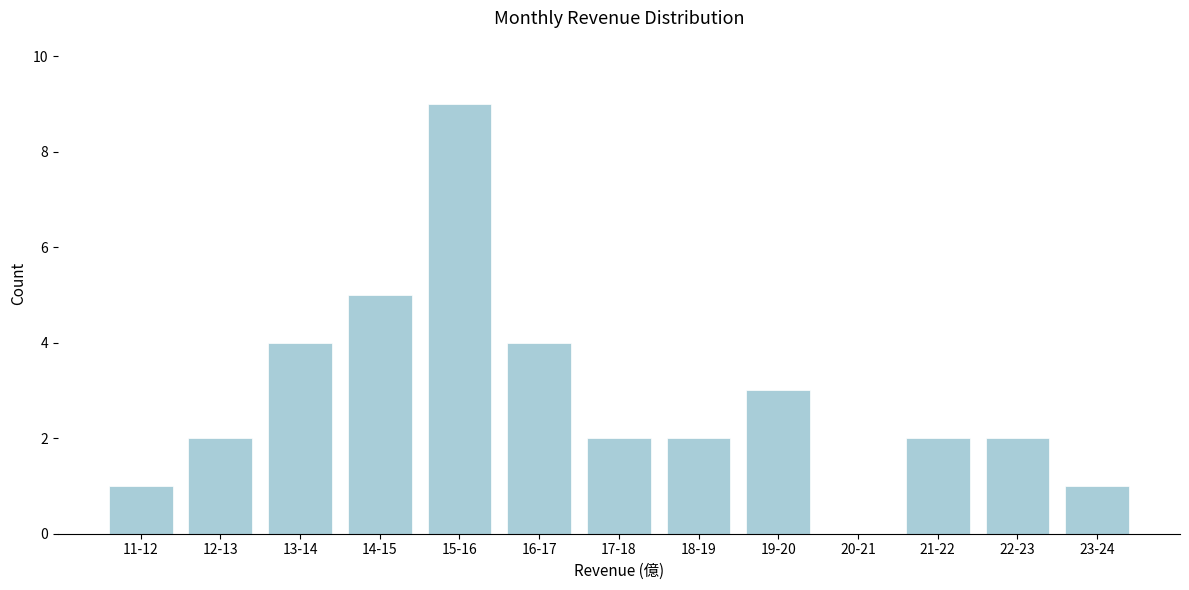

Reading right to left, transcribe all the data shown in this chart.

23-24=1	22-23=2	21-22=2	20-21=0	19-20=3	18-19=2	17-18=2	16-17=4	15-16=9	14-15=5	13-14=4	12-13=2	11-12=1